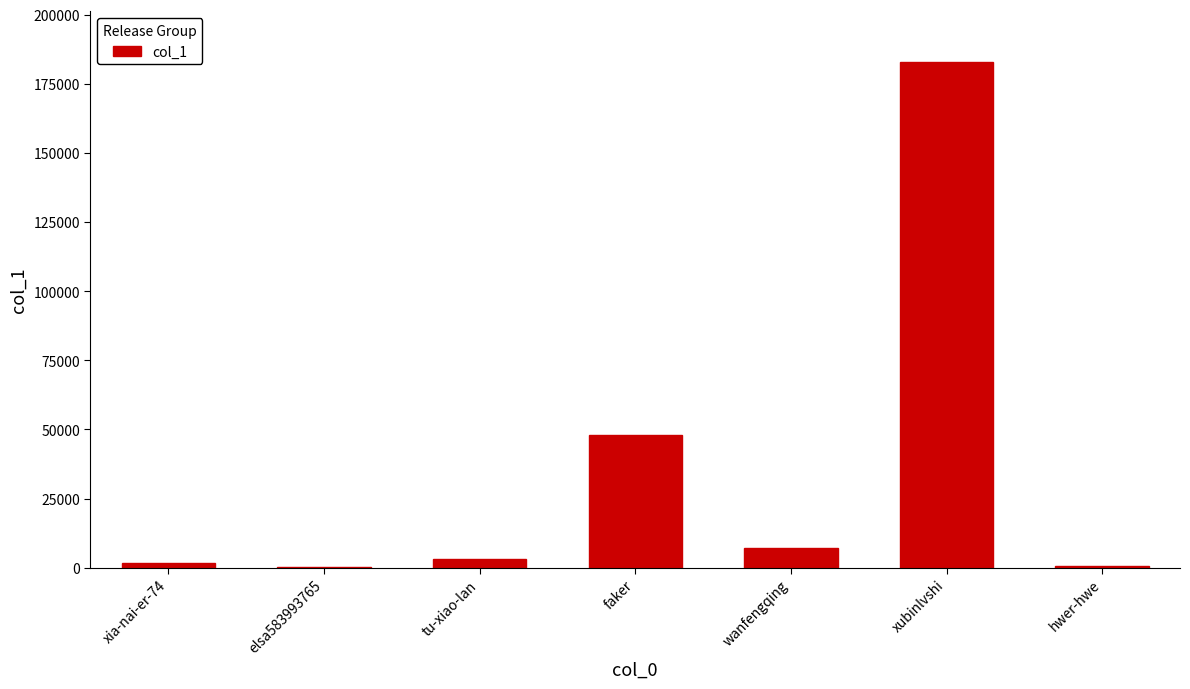

What is the change in value from elsa583993765 to faker?

+47825